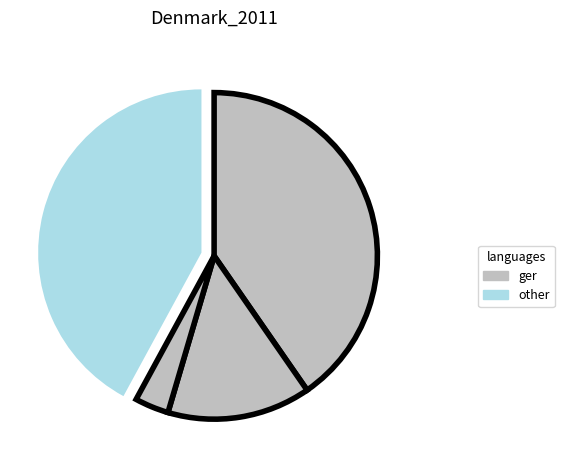

To the nearest percent, what is the average slice percentage?

25%